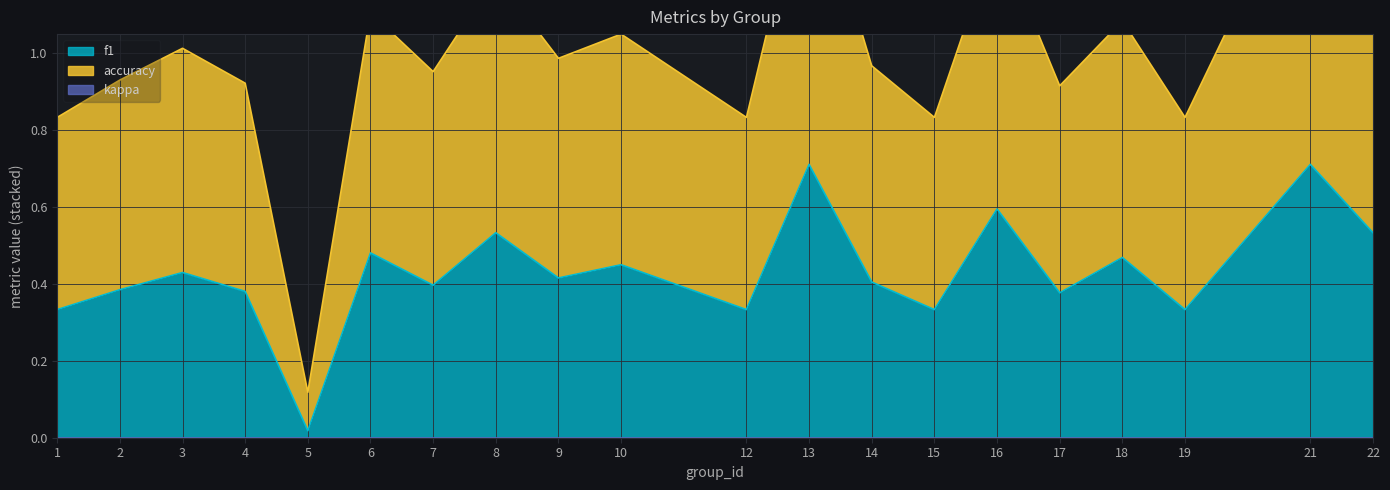

What is the value of the accuracy point at the 19th from the left?

1.5